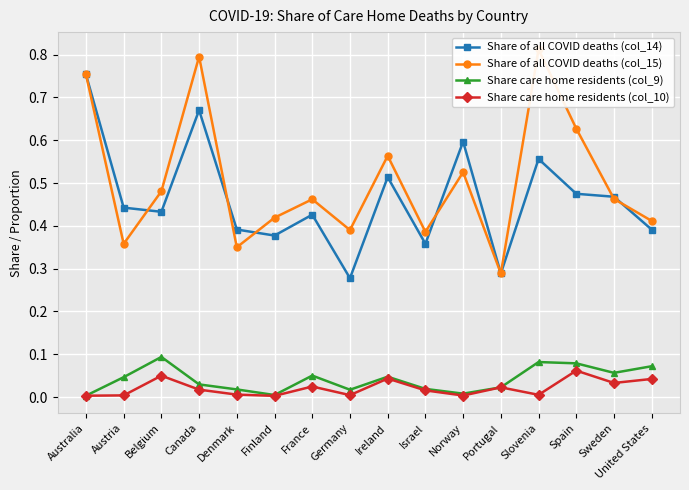

List the series in order of their peak value, highest first.

Share of all COVID deaths (col_15), Share of all COVID deaths (col_14), Share care home residents (col_9), Share care home residents (col_10)